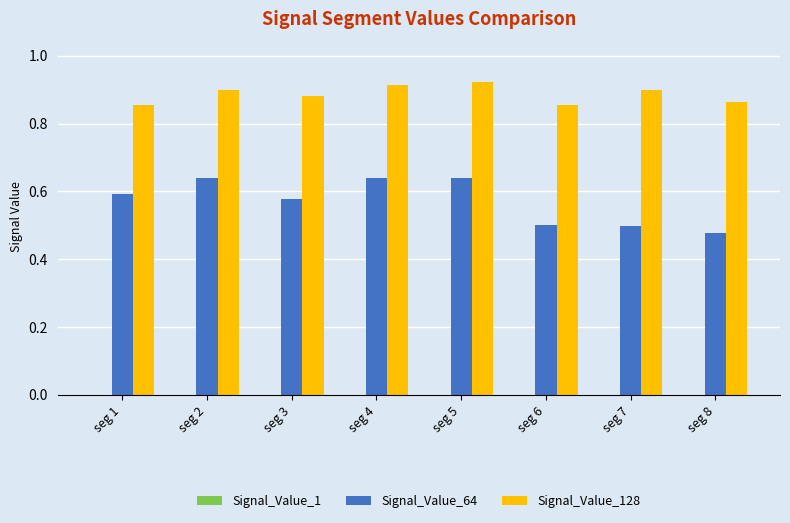

How many groups of bars are there?

8